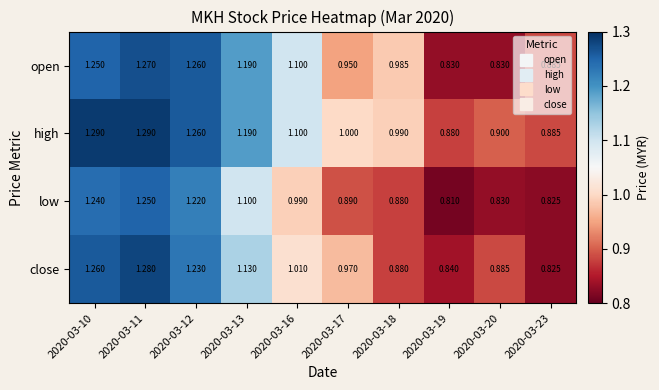

Count the number of categories in the chart.

10